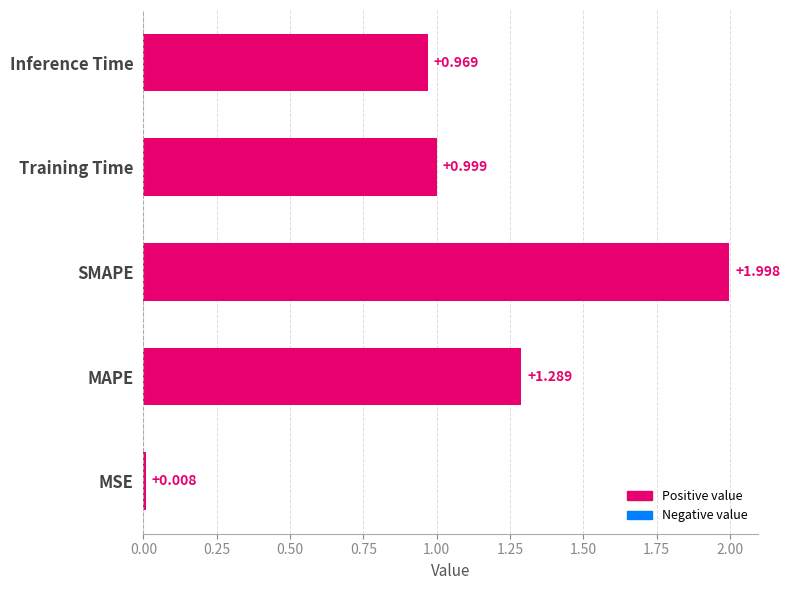

What is the sum of all values?

5.3